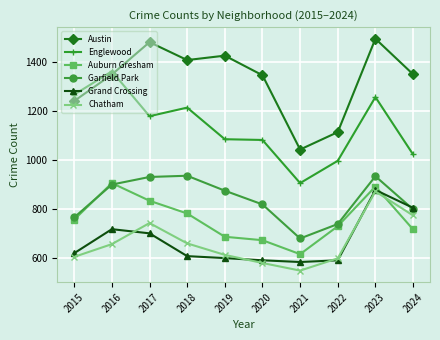

How many data points does each series have?

10